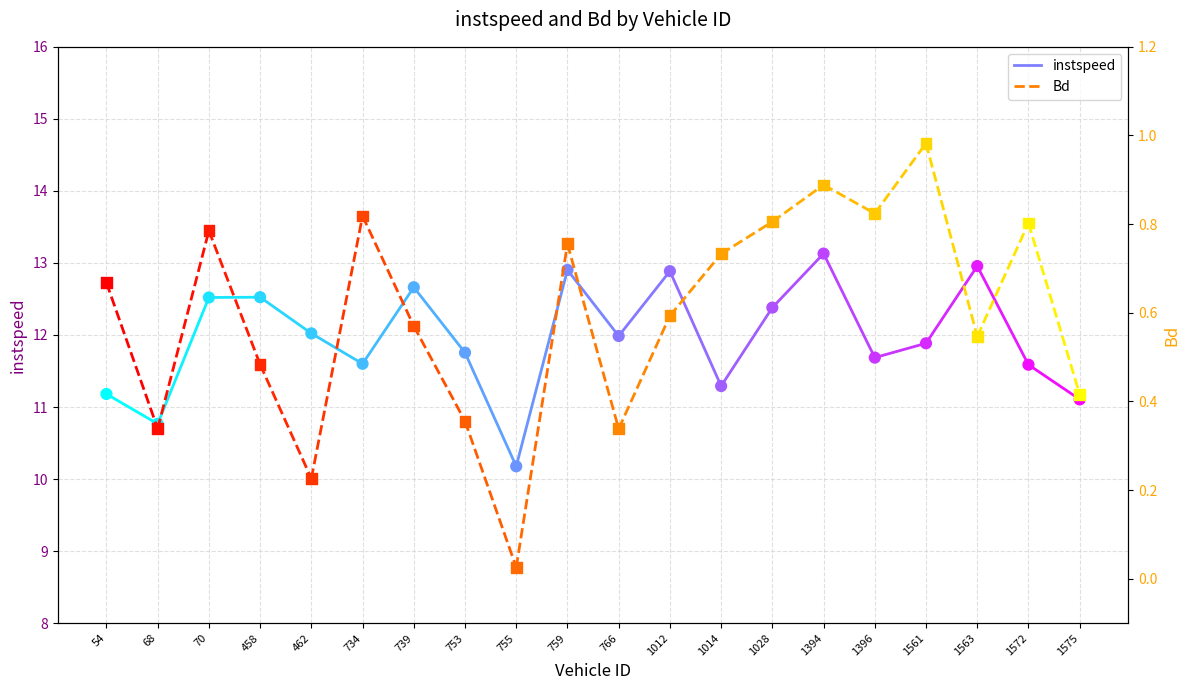

Which series has the largest Y range (max minus min)?

instspeed